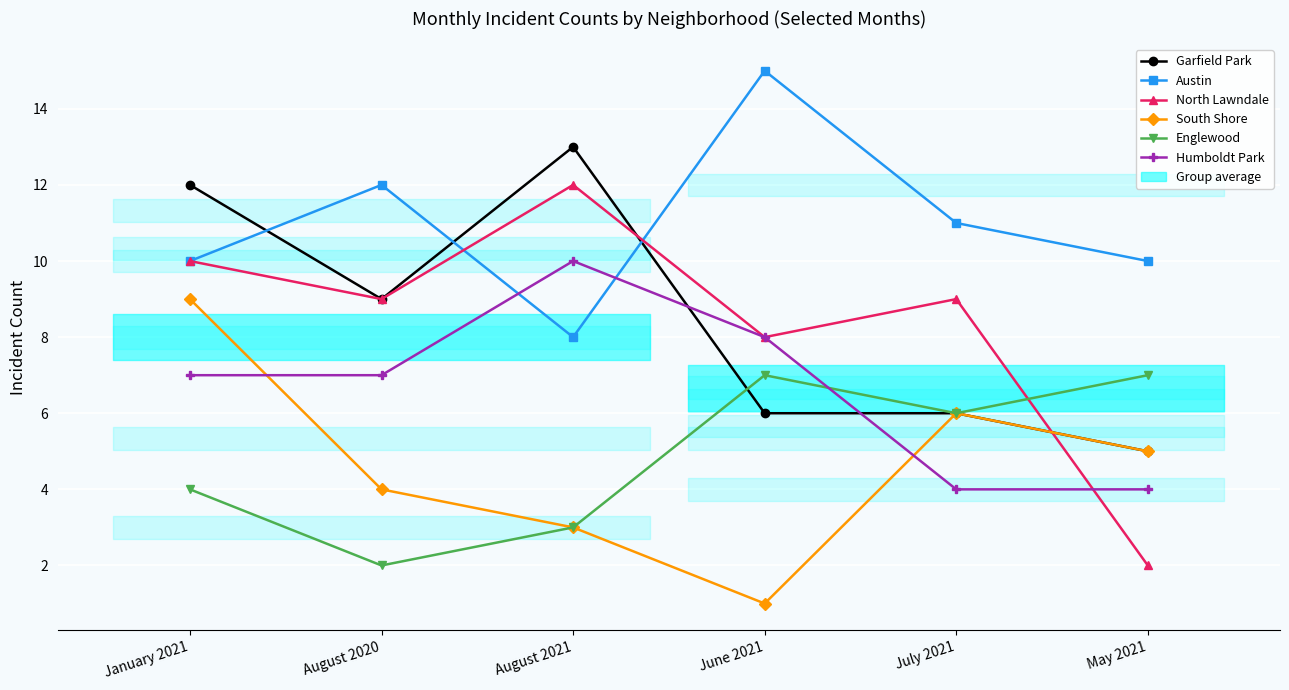

What is the sum of the North Lawndale values at August 2021 and May 2021?

14